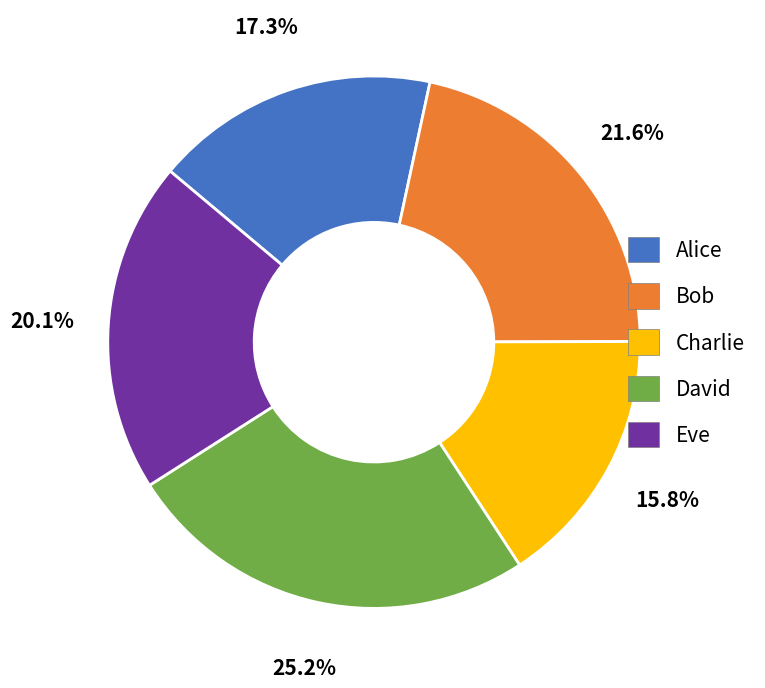

Which has a higher value, Charlie or David?

David